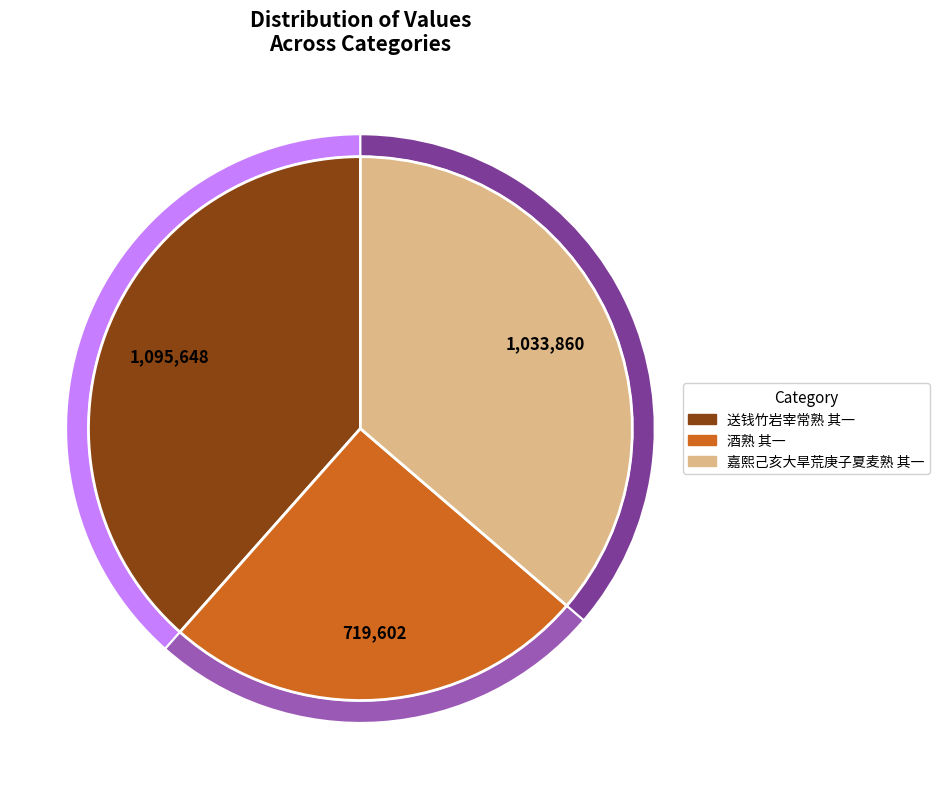

What portion of the pie excludes 酒熟 其一?

74.7%